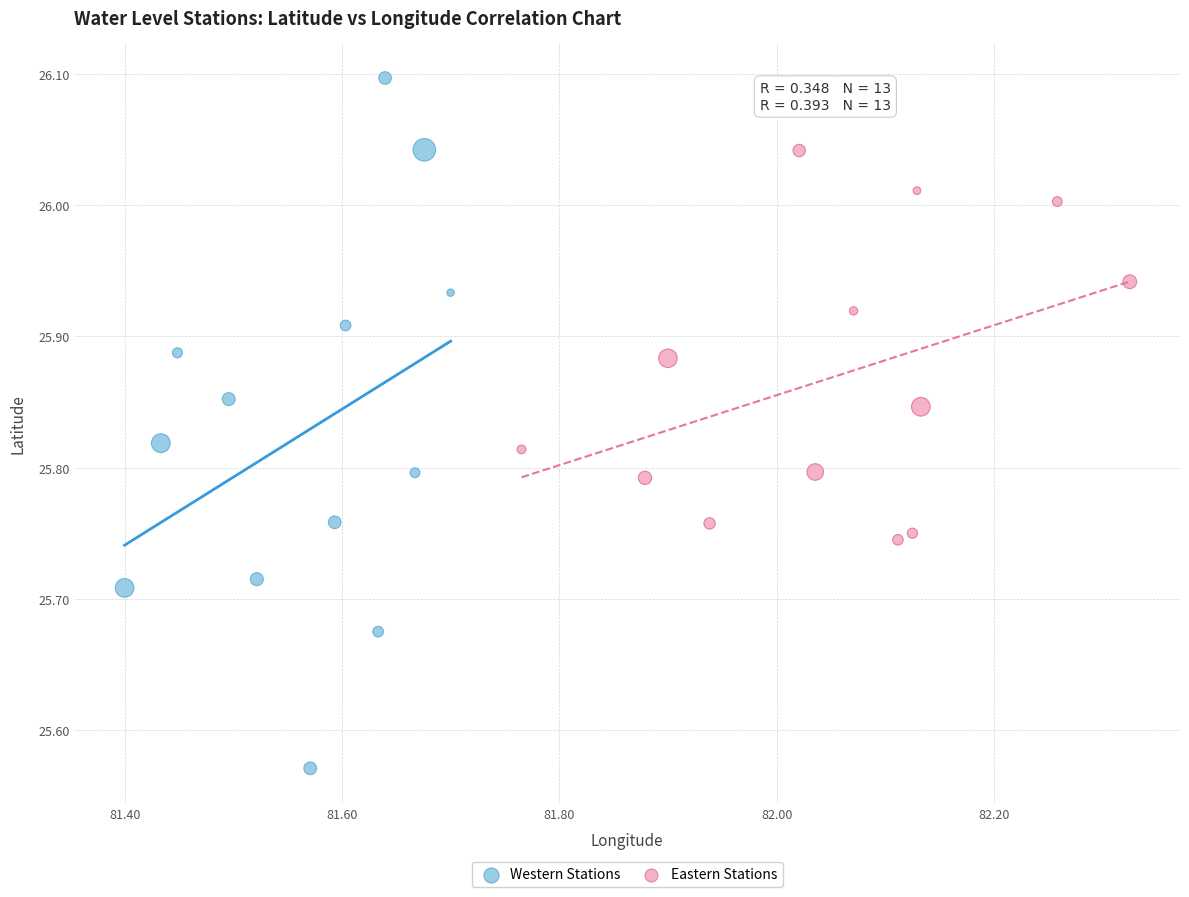

Which series contains the lowest Y value?

Western Stations